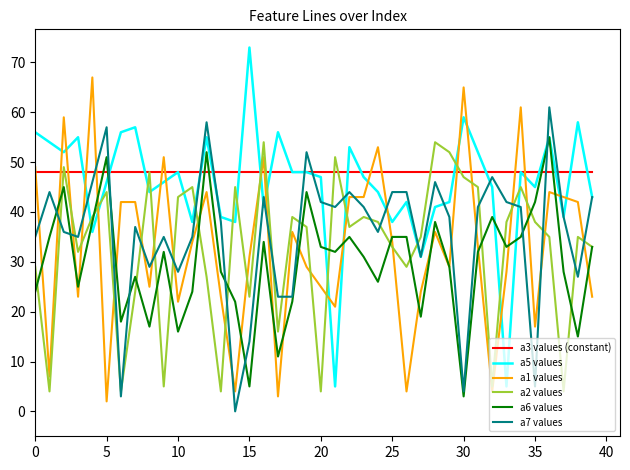

Which series ends up on top after the final intersection of a1 values and a5 values?

a5 values